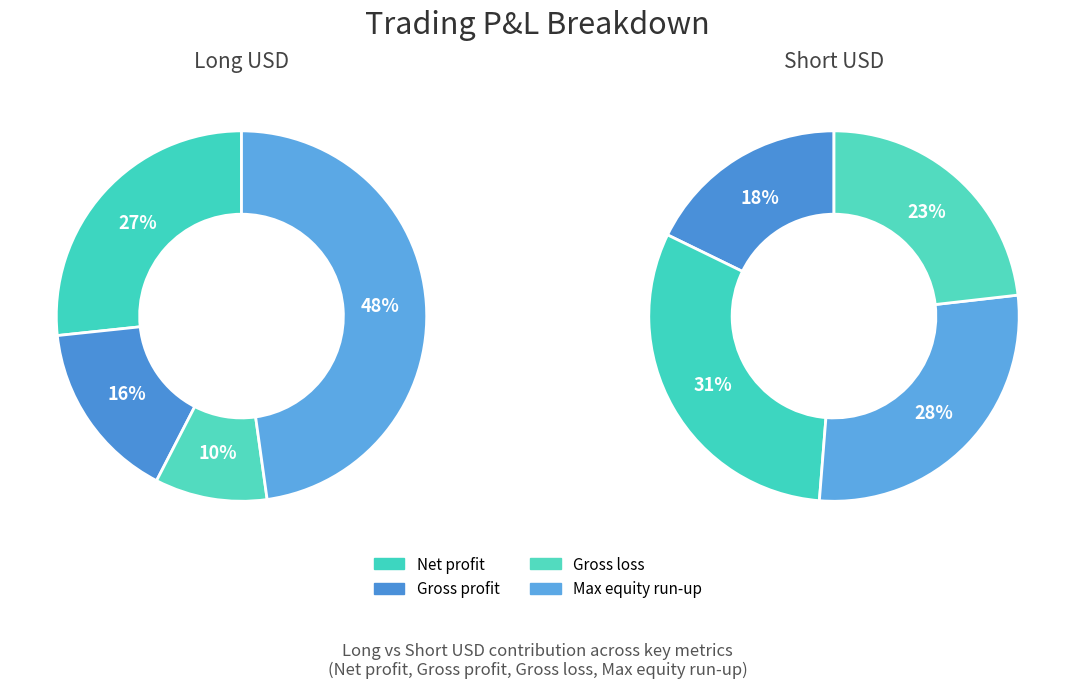

Is Max equity run-up the majority of the pie?

No